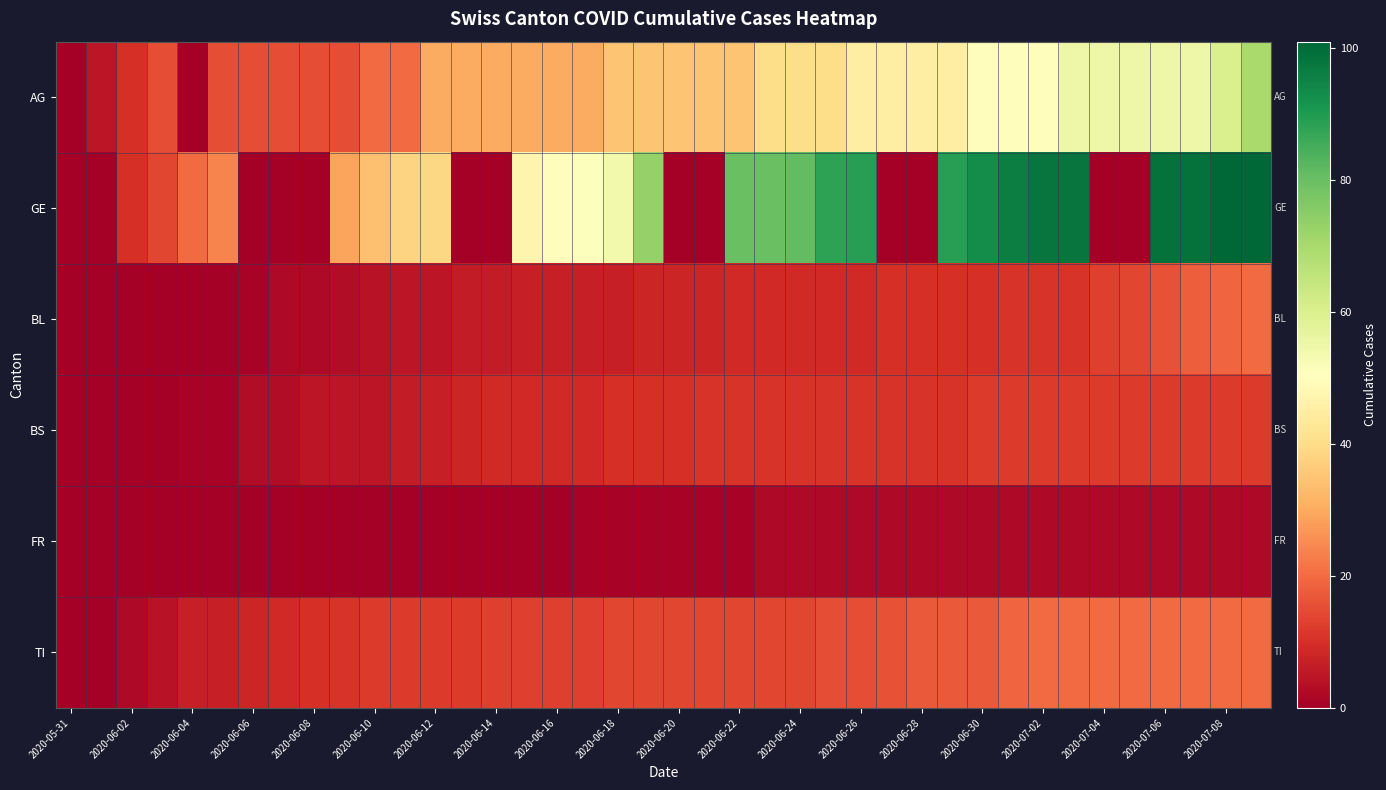

What is the maximum value shown in the chart?

101